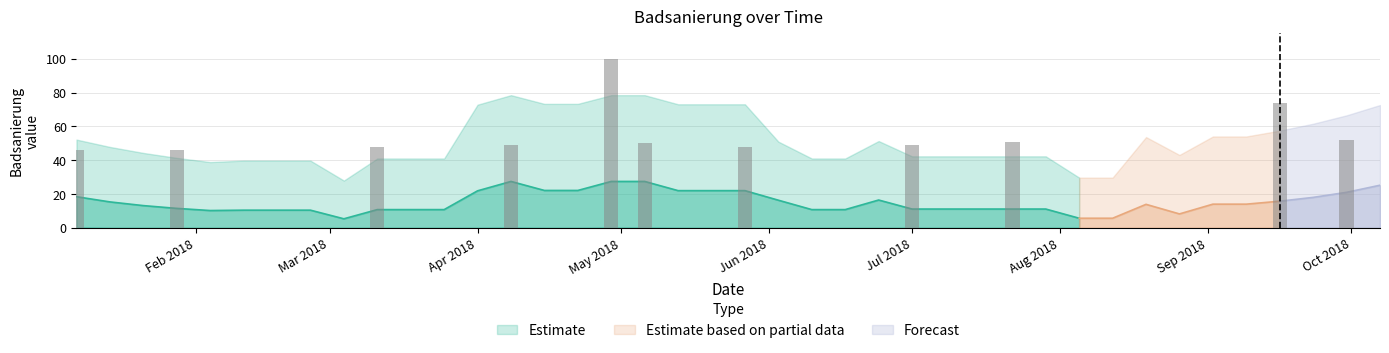

List the labels in order of value, largest first.

2018-04-29, 2018-09-16, 2018-09-30, 2018-07-22, 2018-05-06, 2018-04-08, 2018-07-01, 2018-03-11, 2018-05-27, 2018-01-07, 2018-01-28, 2018-01-14, 2018-01-21, 2018-02-04, 2018-02-11, 2018-02-18, 2018-02-25, 2018-03-04, 2018-03-18, 2018-03-25, 2018-04-01, 2018-04-15, 2018-04-22, 2018-05-13, 2018-05-20, 2018-06-03, 2018-06-10, 2018-06-17, 2018-06-24, 2018-07-08, 2018-07-15, 2018-07-29, 2018-08-05, 2018-08-12, 2018-08-19, 2018-08-26, 2018-09-02, 2018-09-09, 2018-09-23, 2018-10-07